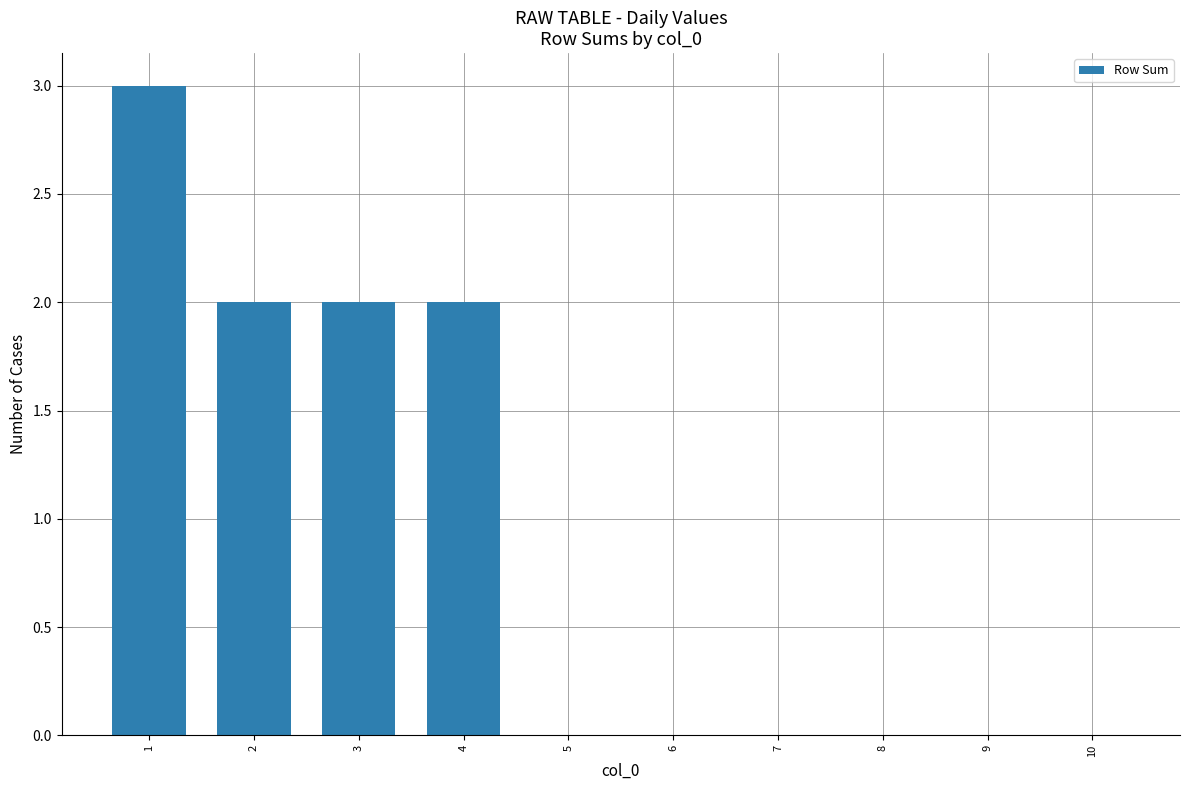

Reading left to right, transcribe all the data shown in this chart.

1=3	2=2	3=2	4=2	5=0	6=0	7=0	8=0	9=0	10=0